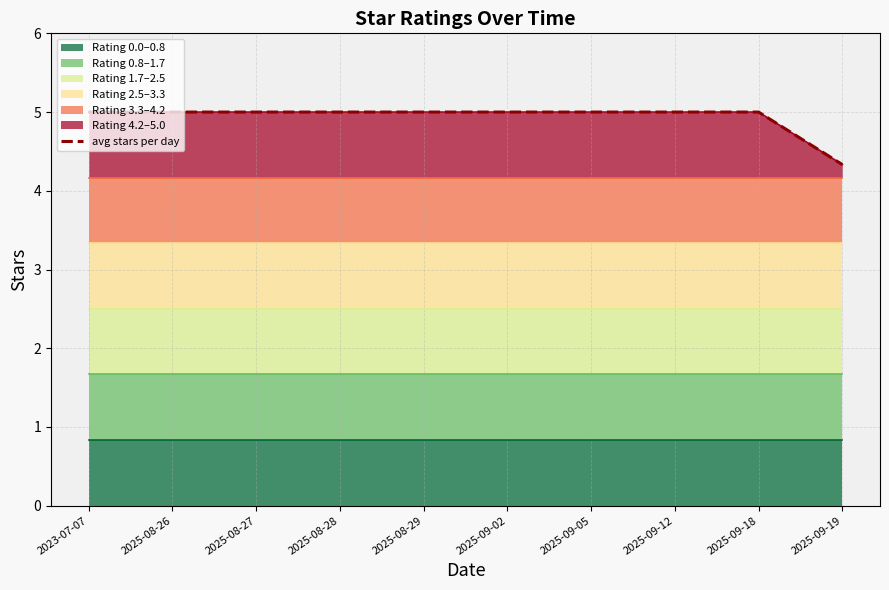

How many categories are shown in the chart?

10